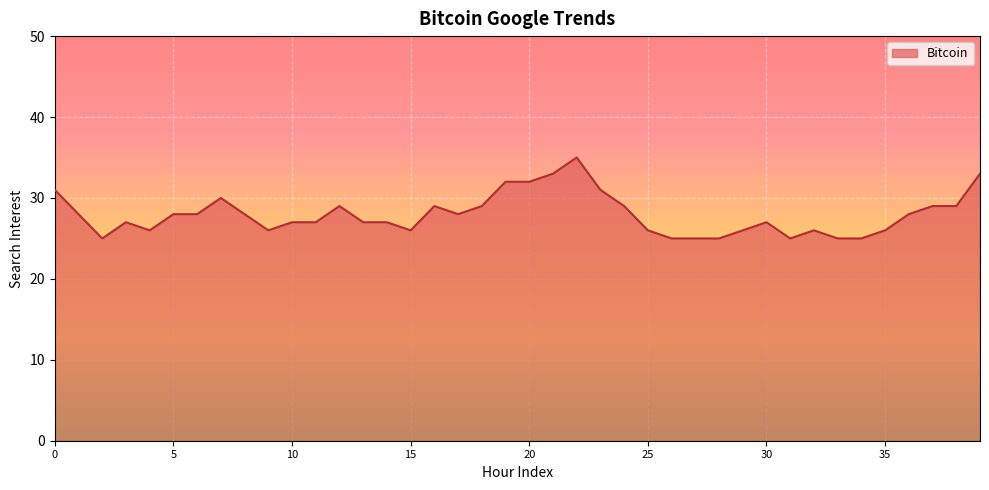

Count the values in the range 26 to 29.

25